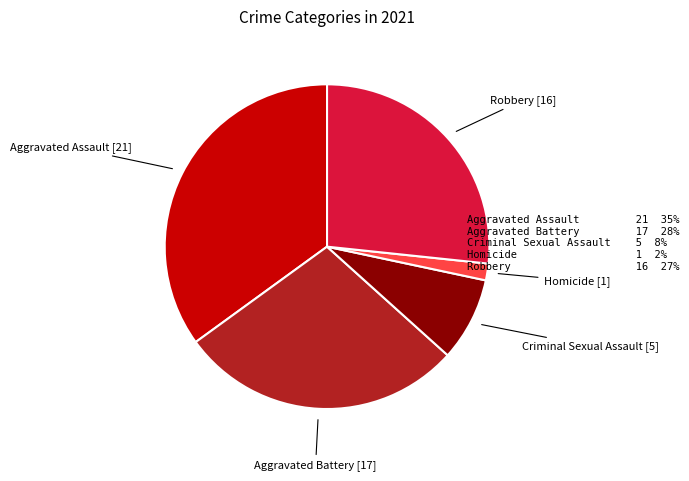

Is there any slice that represents more than half of the pie?

No